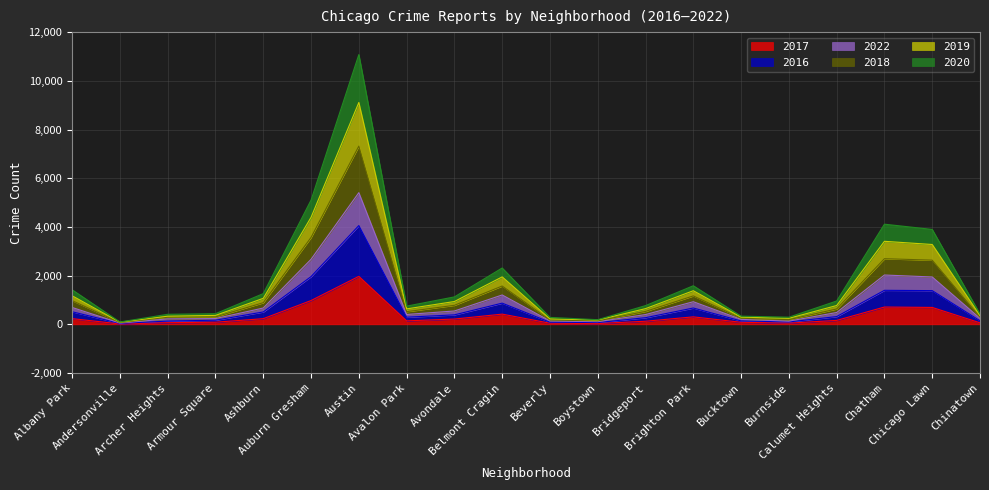

Which has a higher value, Boystown or Albany Park?

Albany Park